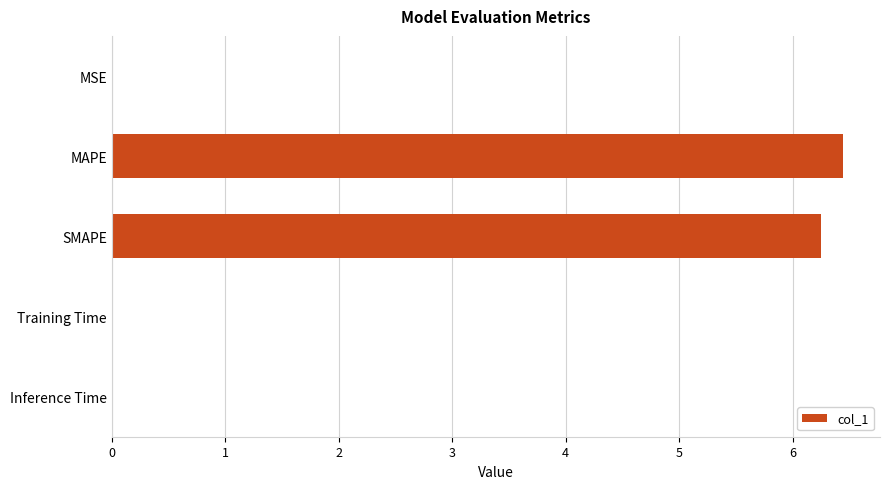

What is the sum of all values?

12.7